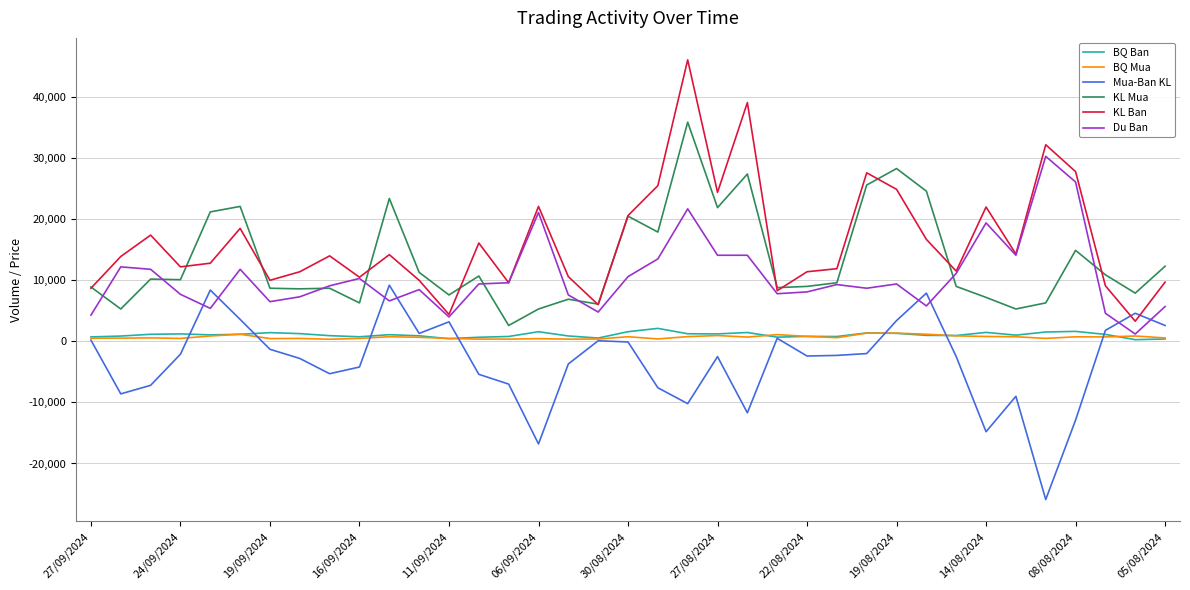

Is this an area chart (filled region under the line)?

No